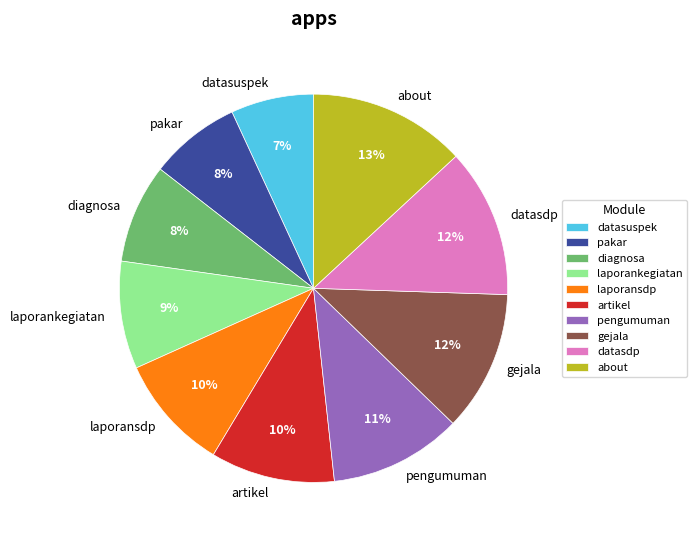

True or false: laporansdp accounts for 1% of the total.

False